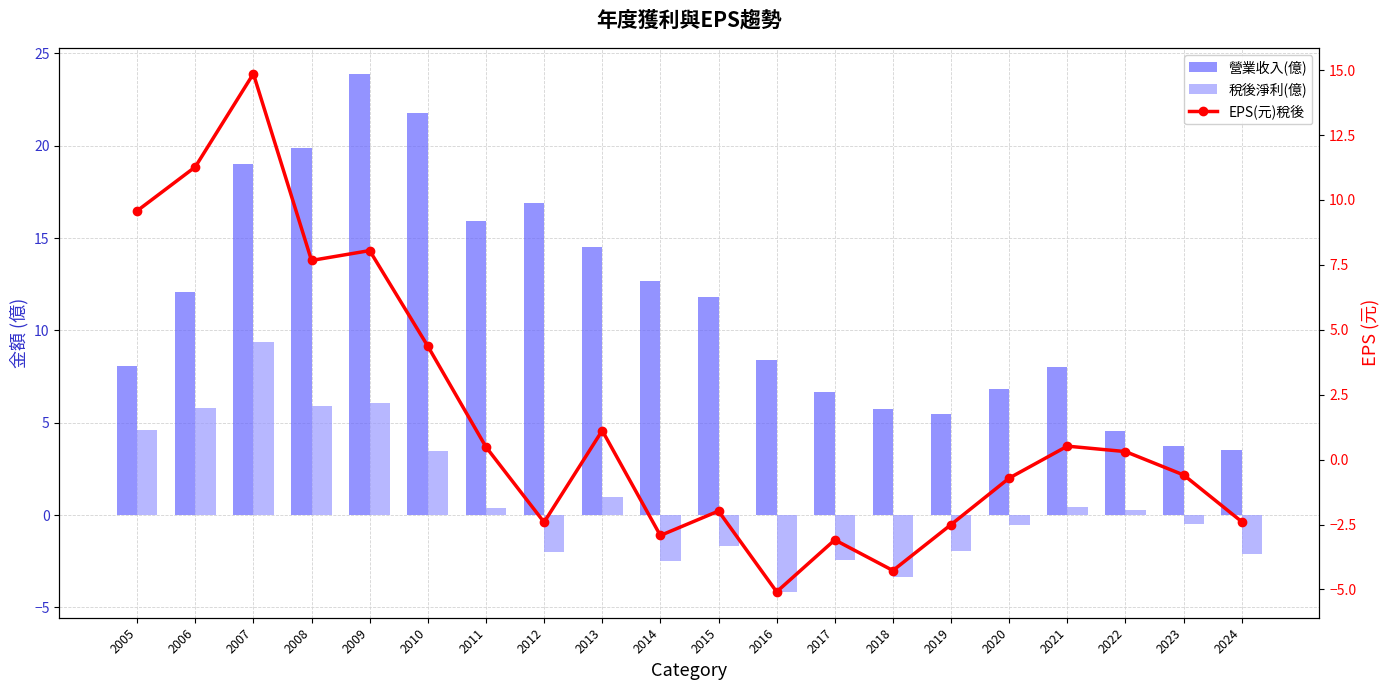

Read the 營業收入(億) value at 2022.

4.6